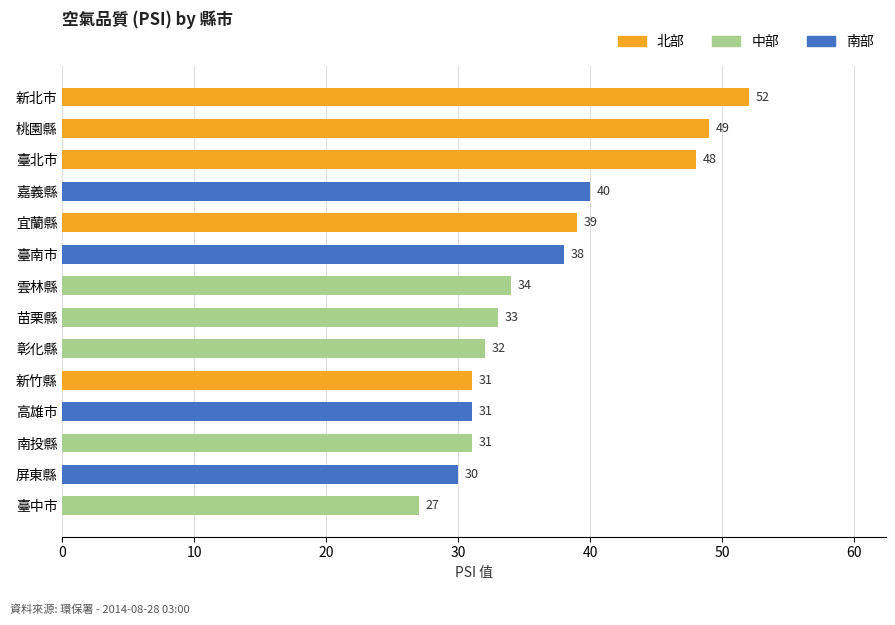

Reading top to bottom, extract all data points from this chart.

新北市=52	桃園縣=49	臺北市=48	嘉義縣=40	宜蘭縣=39	臺南市=38	雲林縣=34	苗栗縣=33	彰化縣=32	新竹縣=31	高雄市=31	南投縣=31	屏東縣=30	臺中市=27